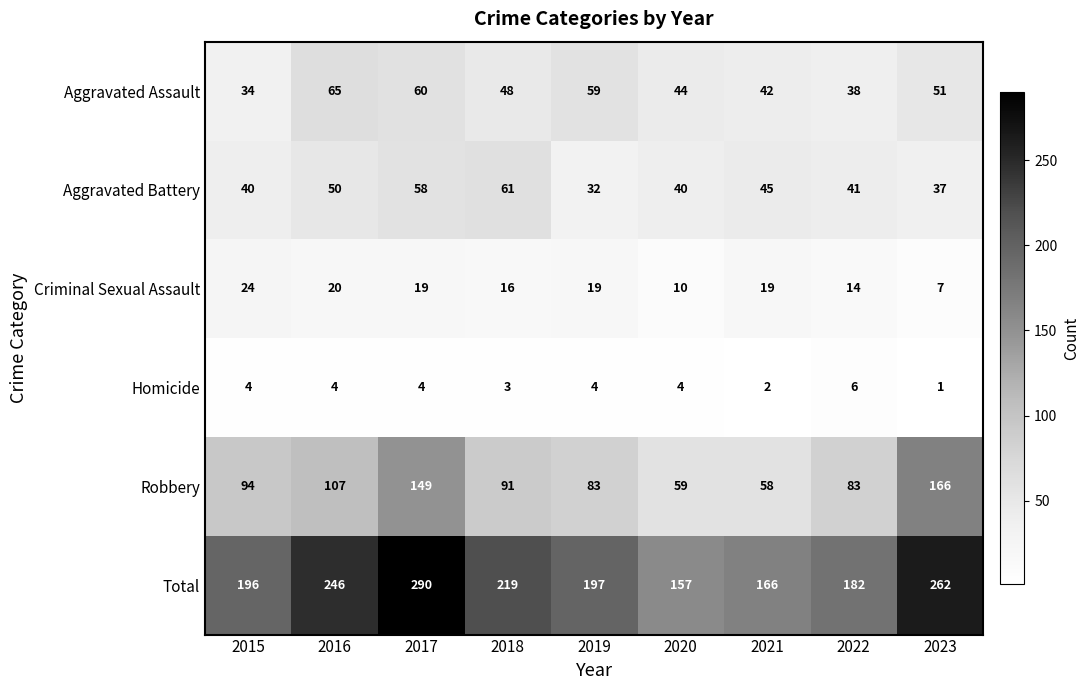

What is the total value across all series at 2023?

524